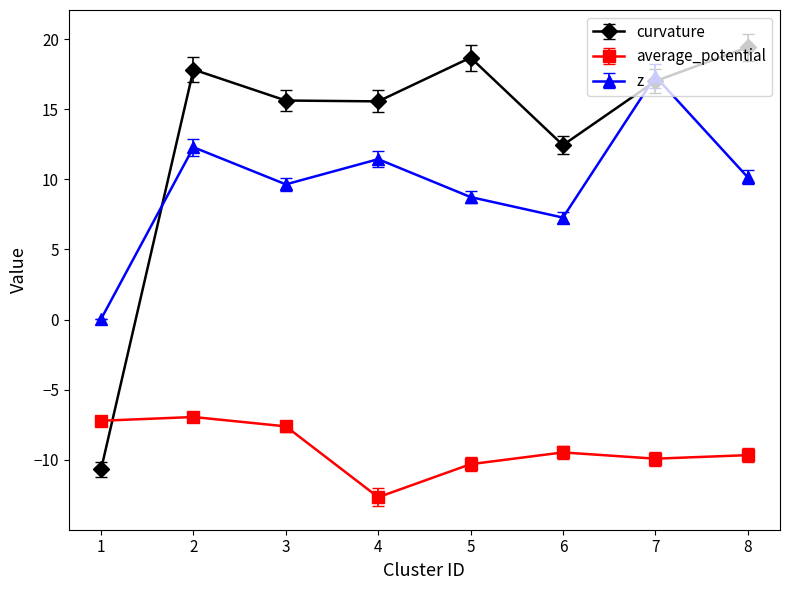

At how many categories does at least one series exceed 10?

7